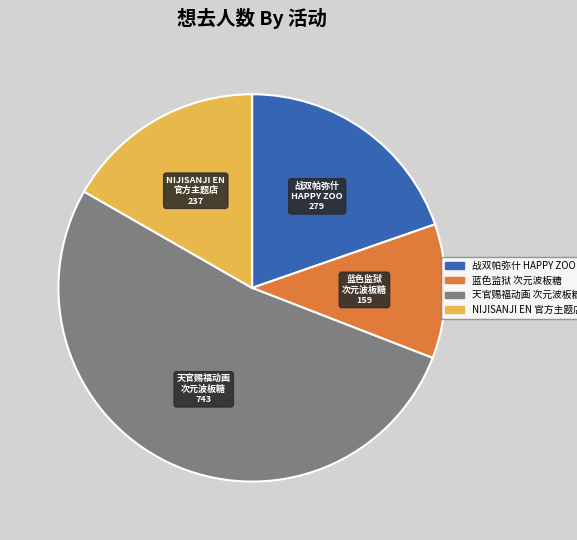

Count the number of slices in the pie.

4